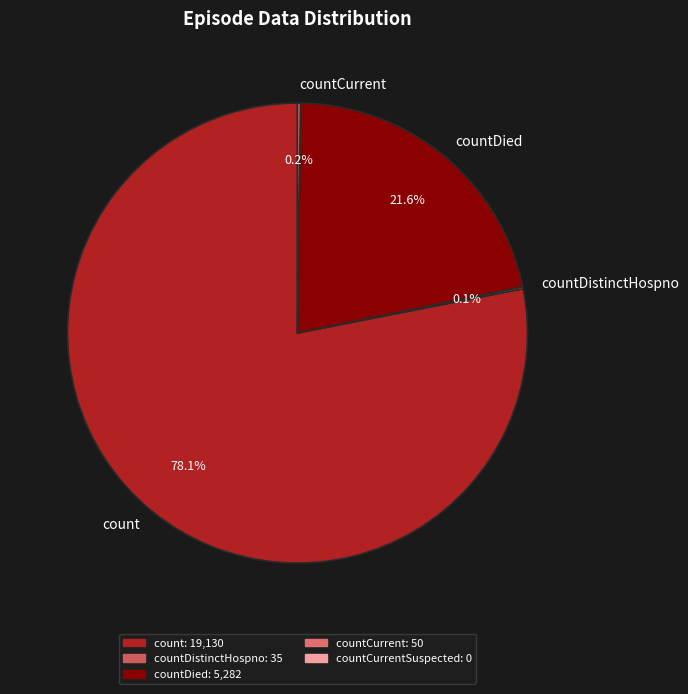

Approximately how many times larger is the value at countDied compared to count?

0.3